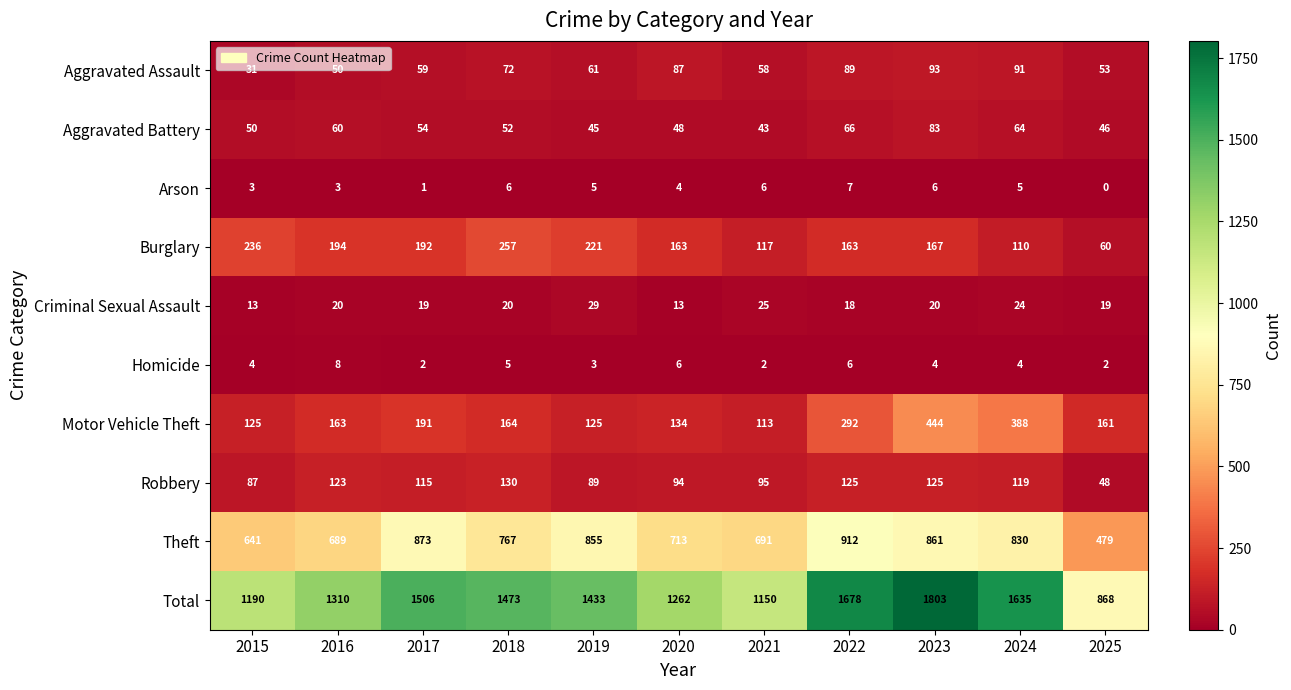

The value of Aggravated Battery at 2019 is 80. True or false?

False